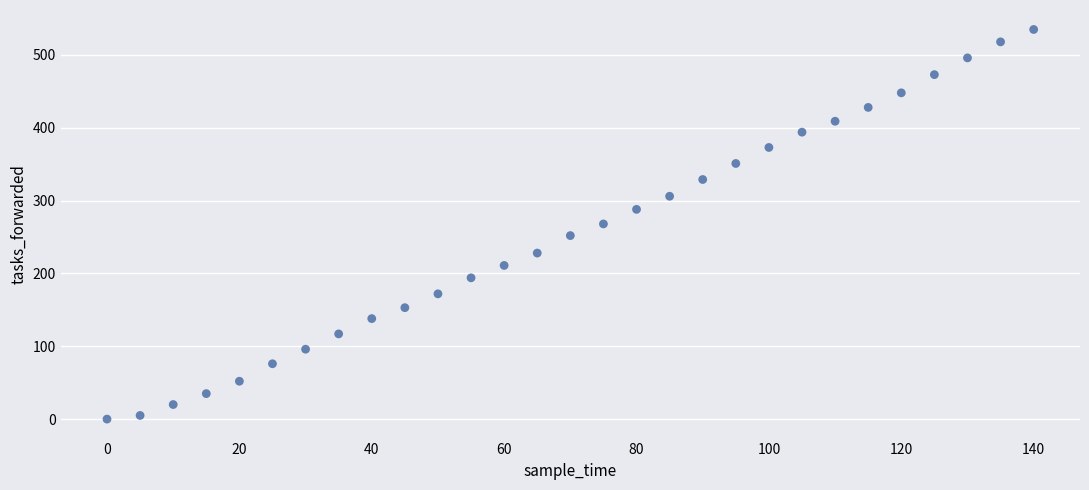

What is the range of X values (max minus min)?

140